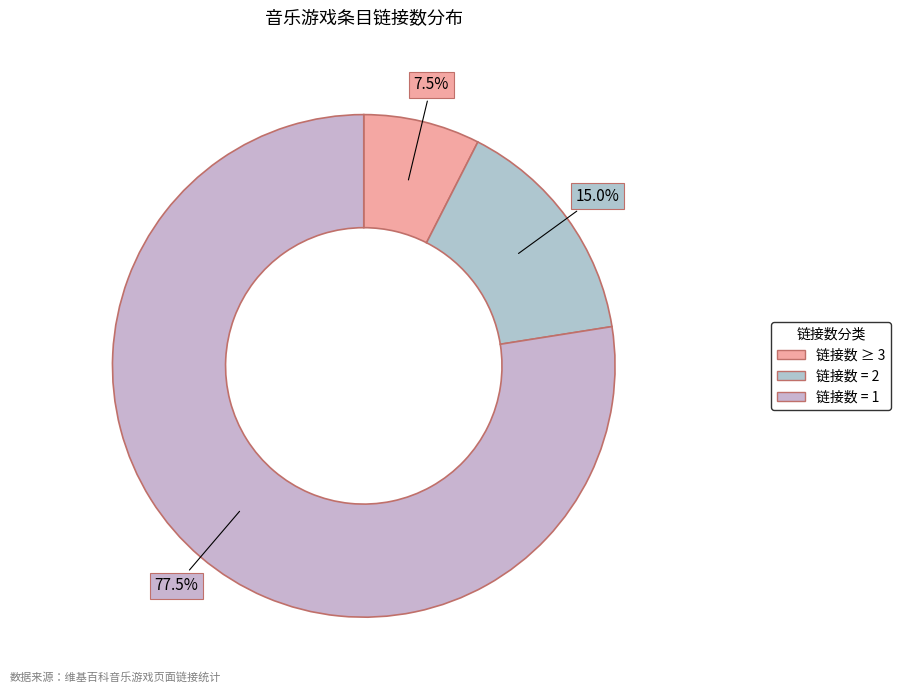

How many slices are in this pie chart?

3